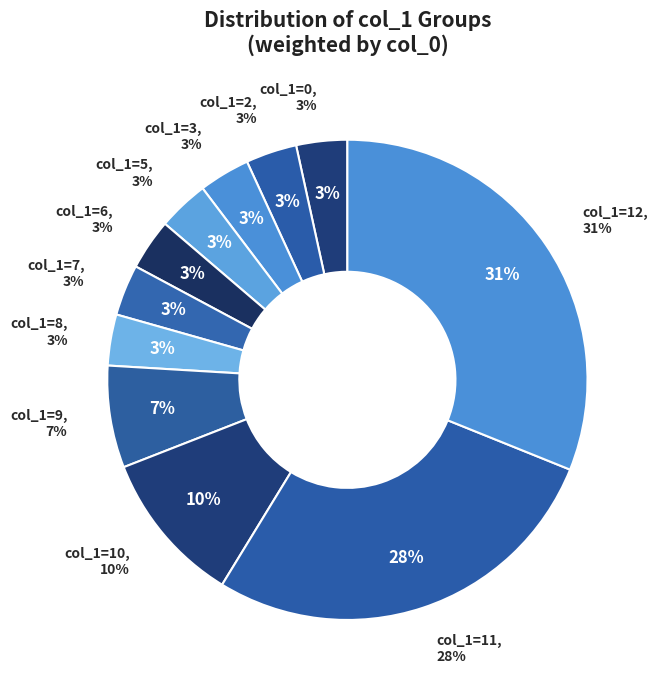

Count the number of slices in the pie.

11